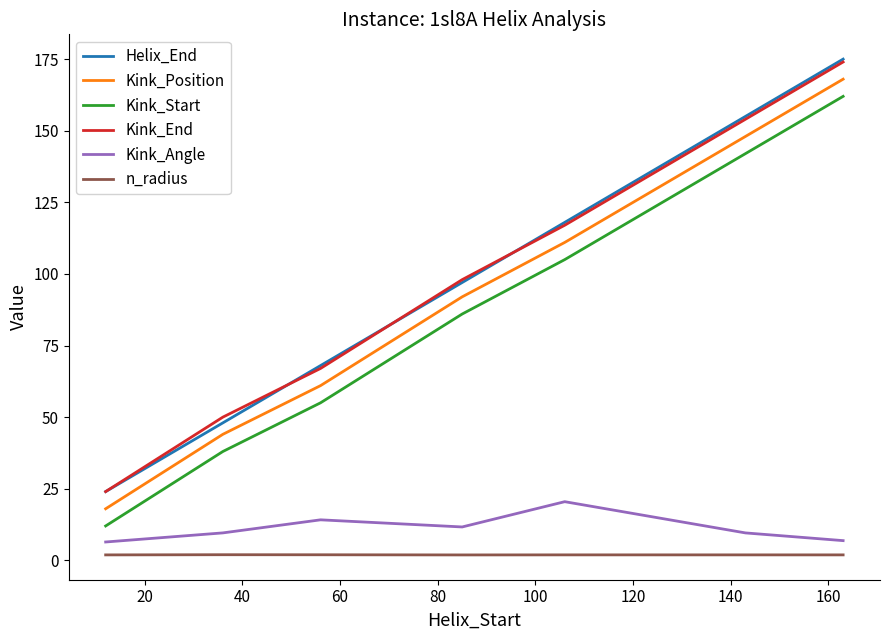

At how many categories does at least one series exceed 5?

7